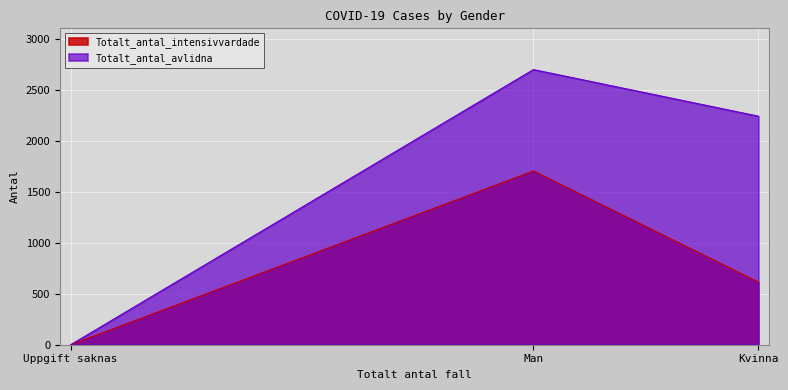

The value of Totalt_antal_avlidna at Kvinna is 2241. True or false?

True